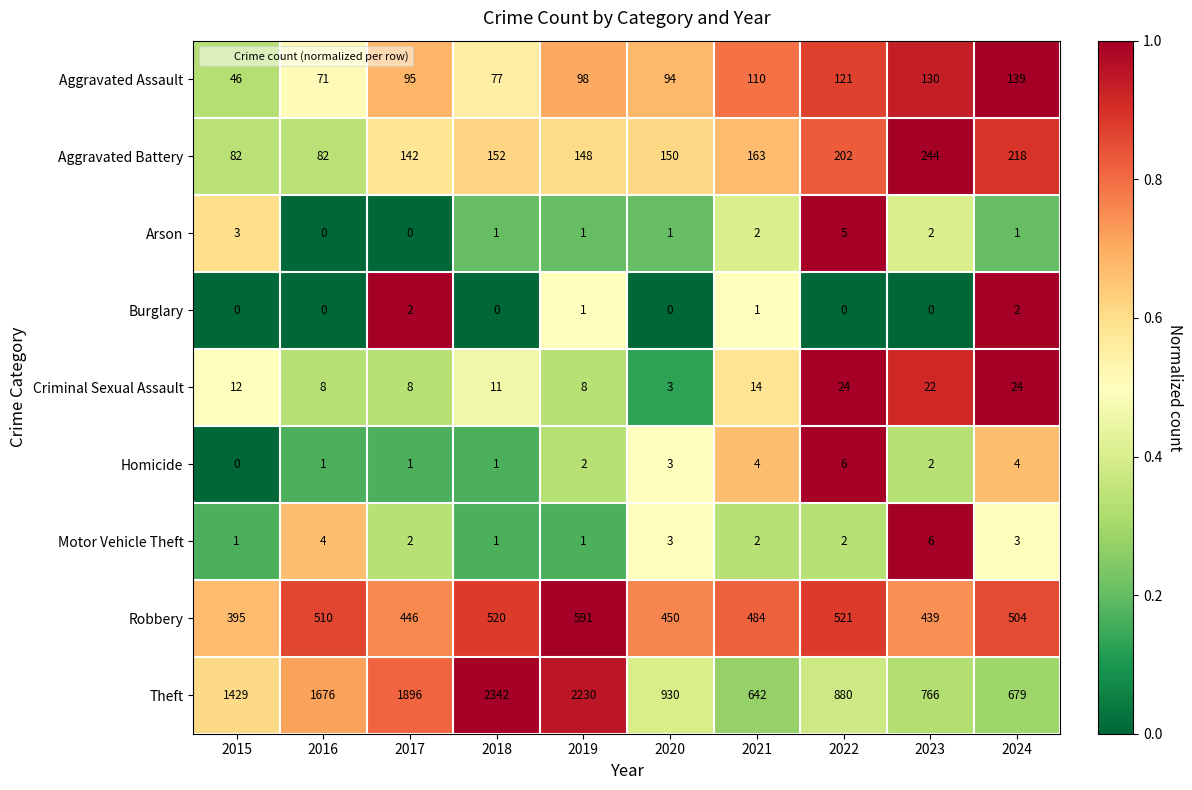

What is the maximum value shown in the chart?

2342